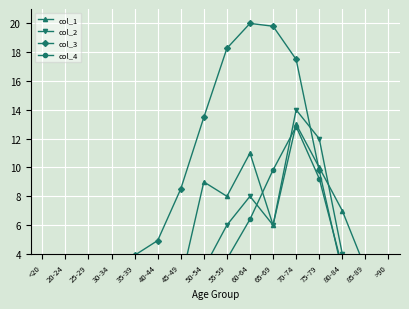

Rank the series by their maximum value, from lowest to highest.

col_4, col_1, col_2, col_3